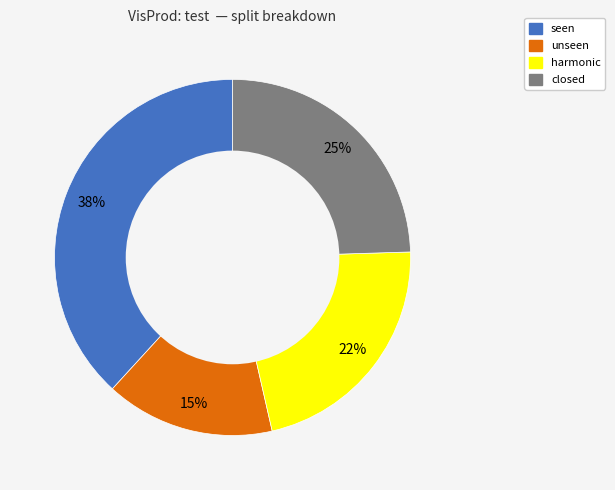

Do seen and closed together represent more than half of the pie?

Yes